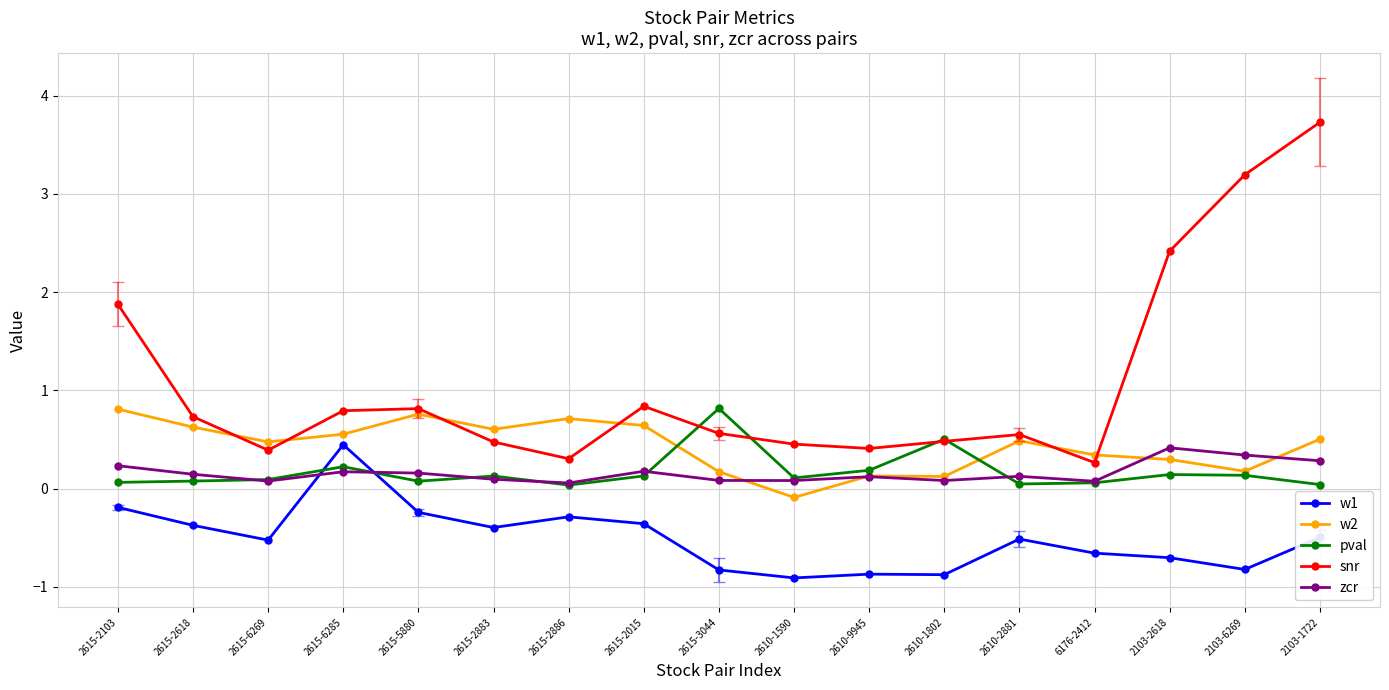

How many distinct data groups are displayed?

5